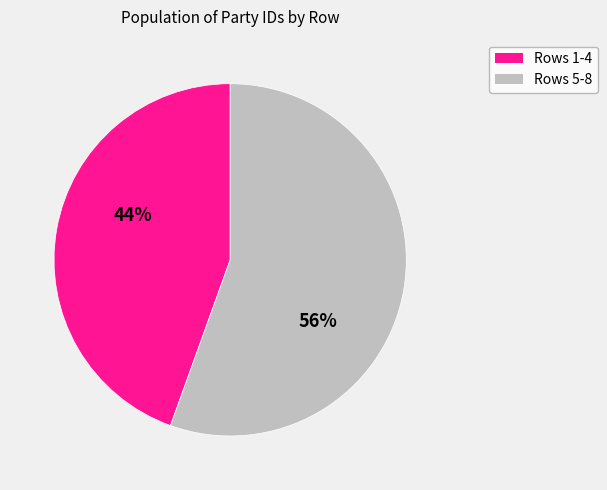

Is it true that Rows 1-4 is 44% of the pie?

True